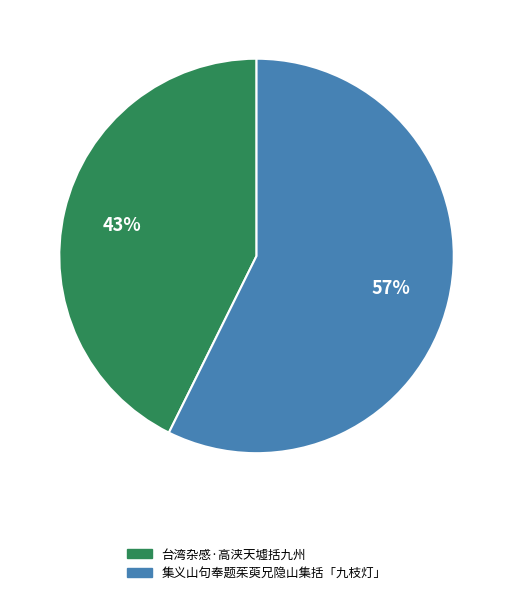

Is 集义山句奉题茱萸兄隐山集括「九枝灯」 the majority of the pie?

Yes